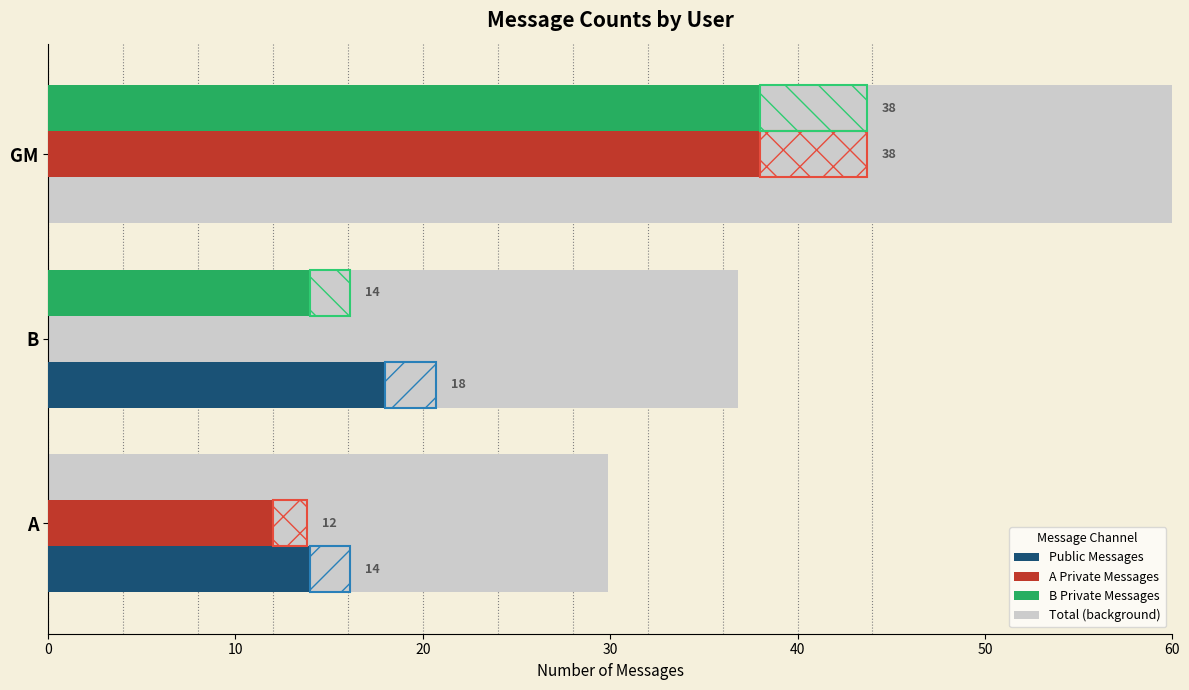

Does the chart contain stacked bars?

No